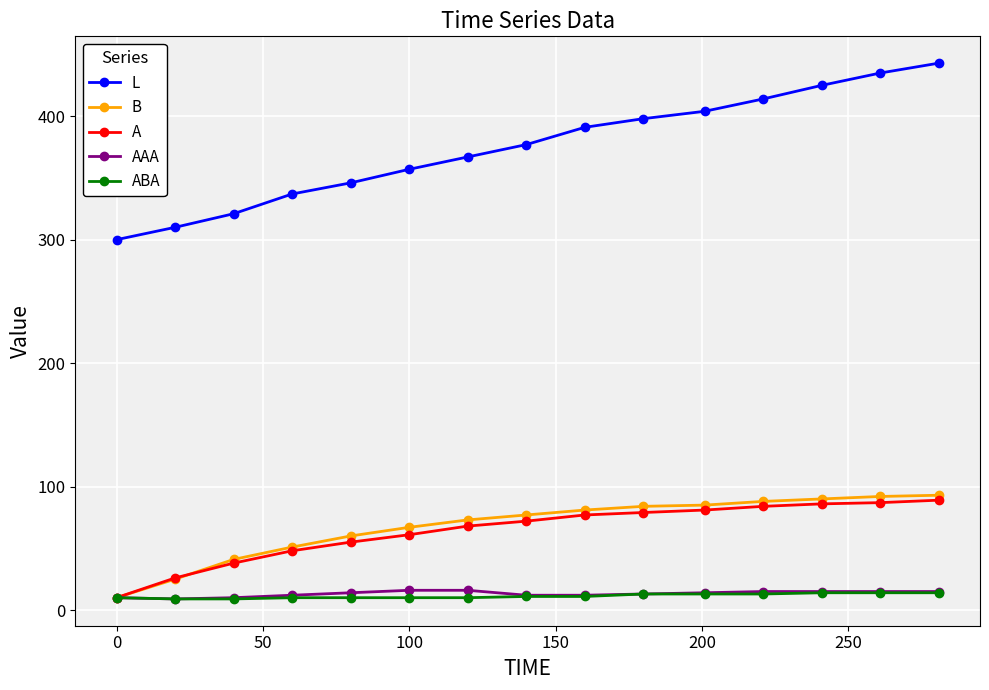

Which series has the widest spread of values?

L